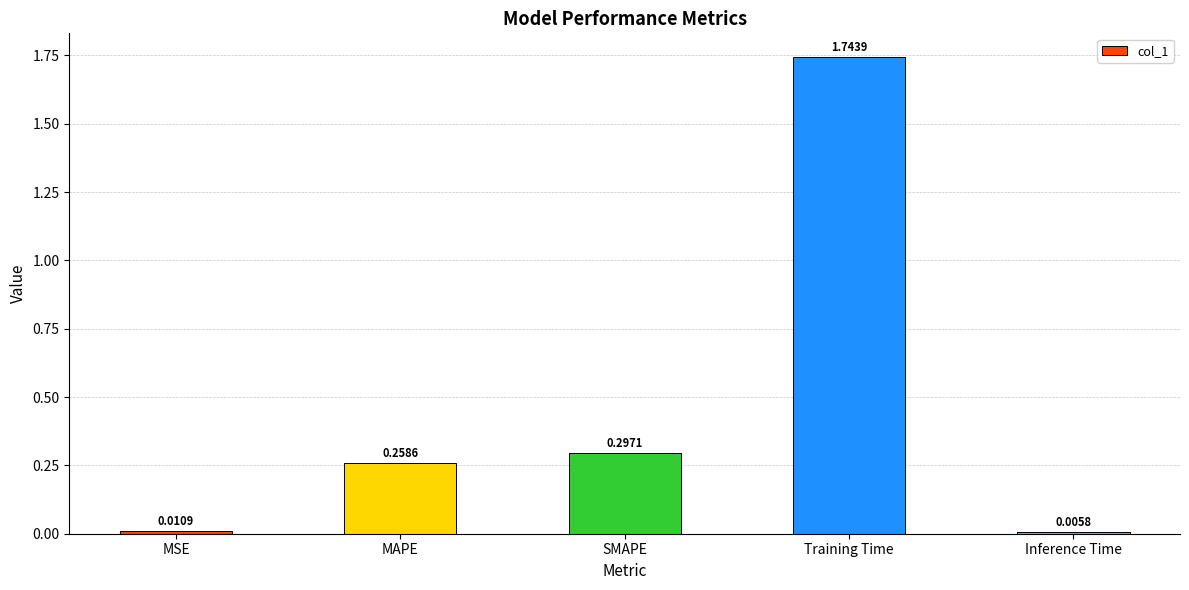

Which label corresponds to the smallest value in the chart?

Inference Time